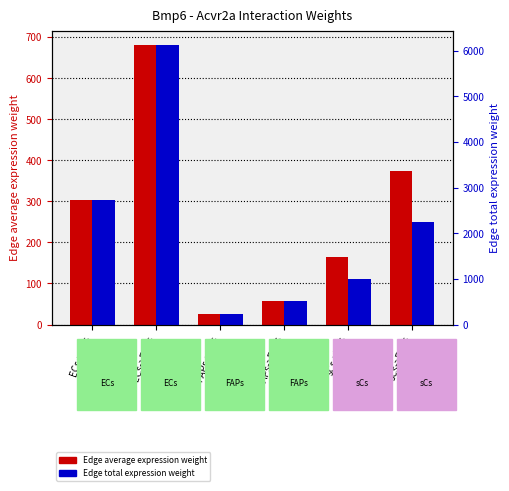

Reading left to right, extract all data points from this chart.

Edge average expression weight: ECs->ECs=302.2	ECs->FAPs=681.3	FAPs->ECs=25.2	FAPs->FAPs=56.9	sCs->ECs=165.5	sCs->FAPs=373.2
Edge total expression weight: ECs->ECs=2719.6	ECs->FAPs=6131.6	FAPs->ECs=227.1	FAPs->FAPs=512.1	sCs->ECs=993.1	sCs->FAPs=2239.1